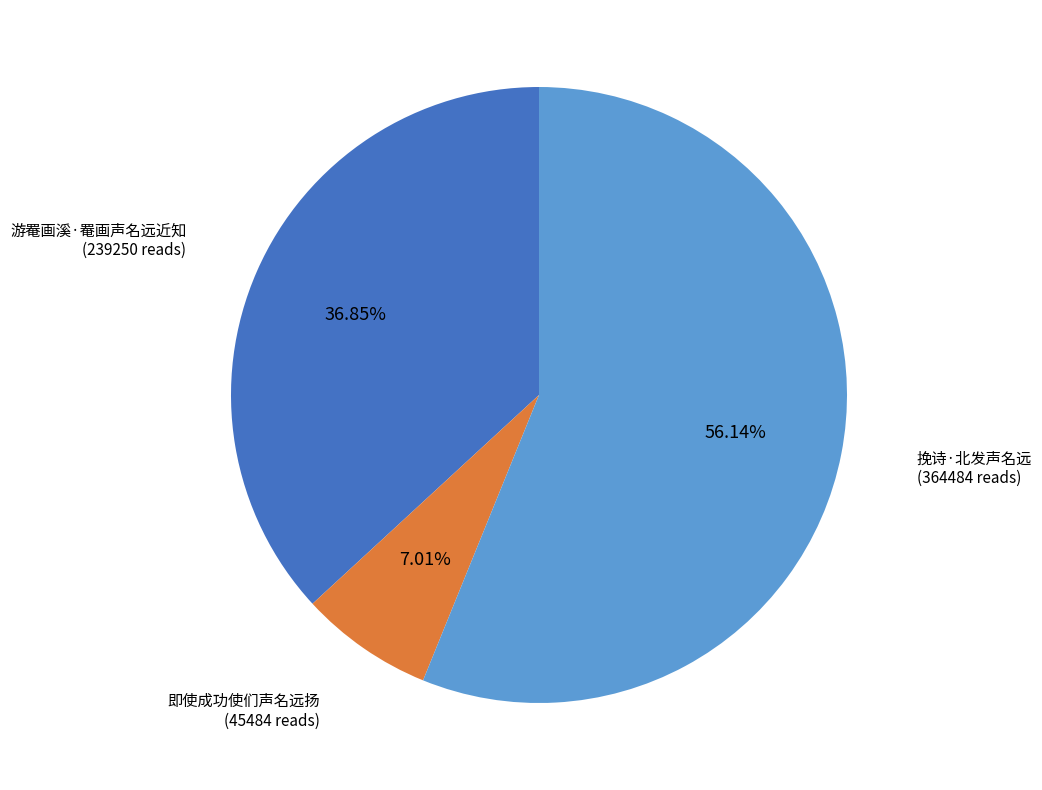

Does any single category account for the majority?

Yes